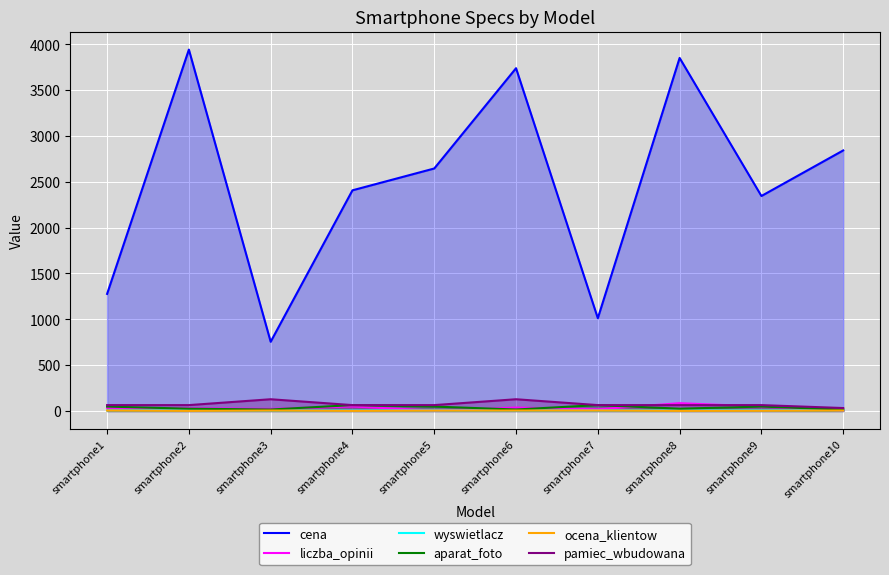

What are all the series names shown in the legend?

cena, liczba_opinii, wyswietlacz, aparat_foto, ocena_klientow, pamiec_wbudowana